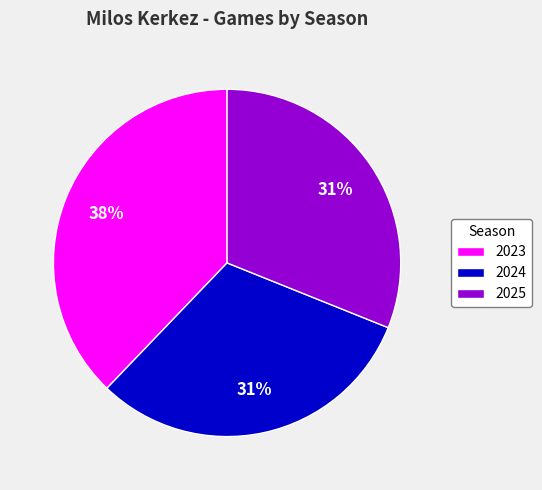

Which category has the biggest portion of the pie?

2023